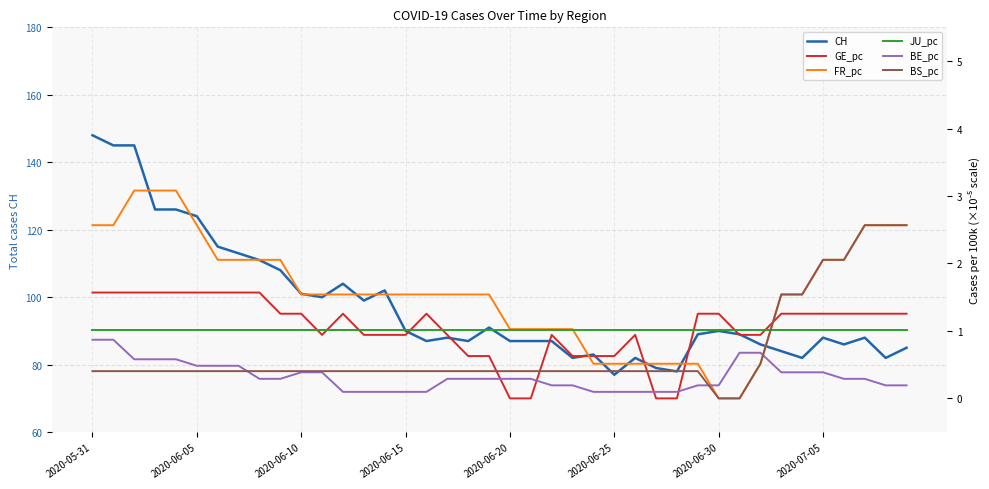

What is the value of the GE_pc point at the 10th from the left?

1.3